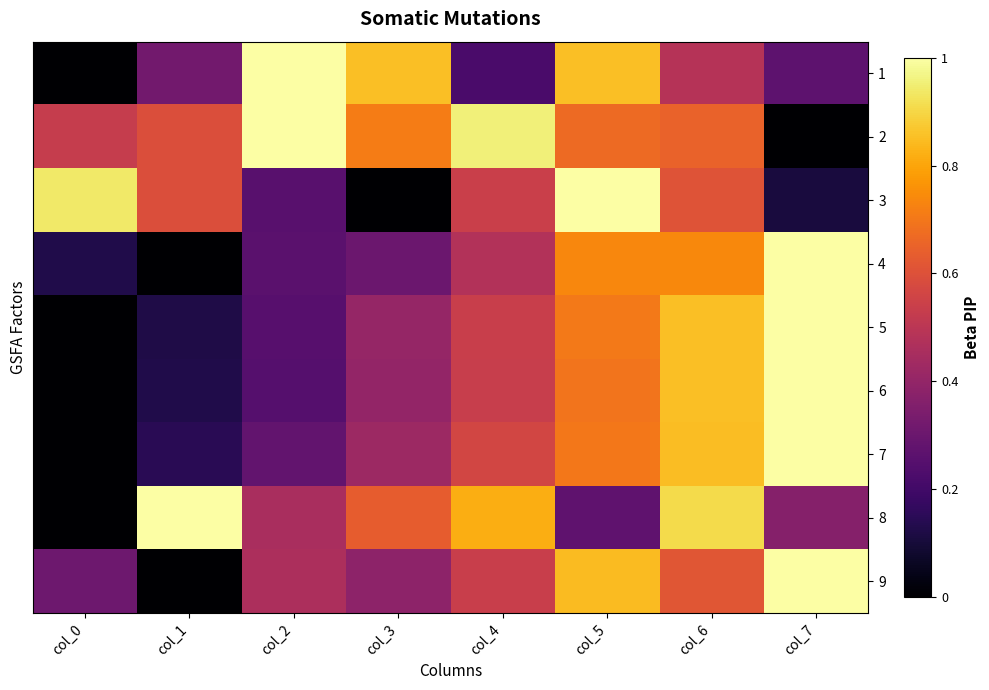

Which category has the lowest value across all series?

col_0